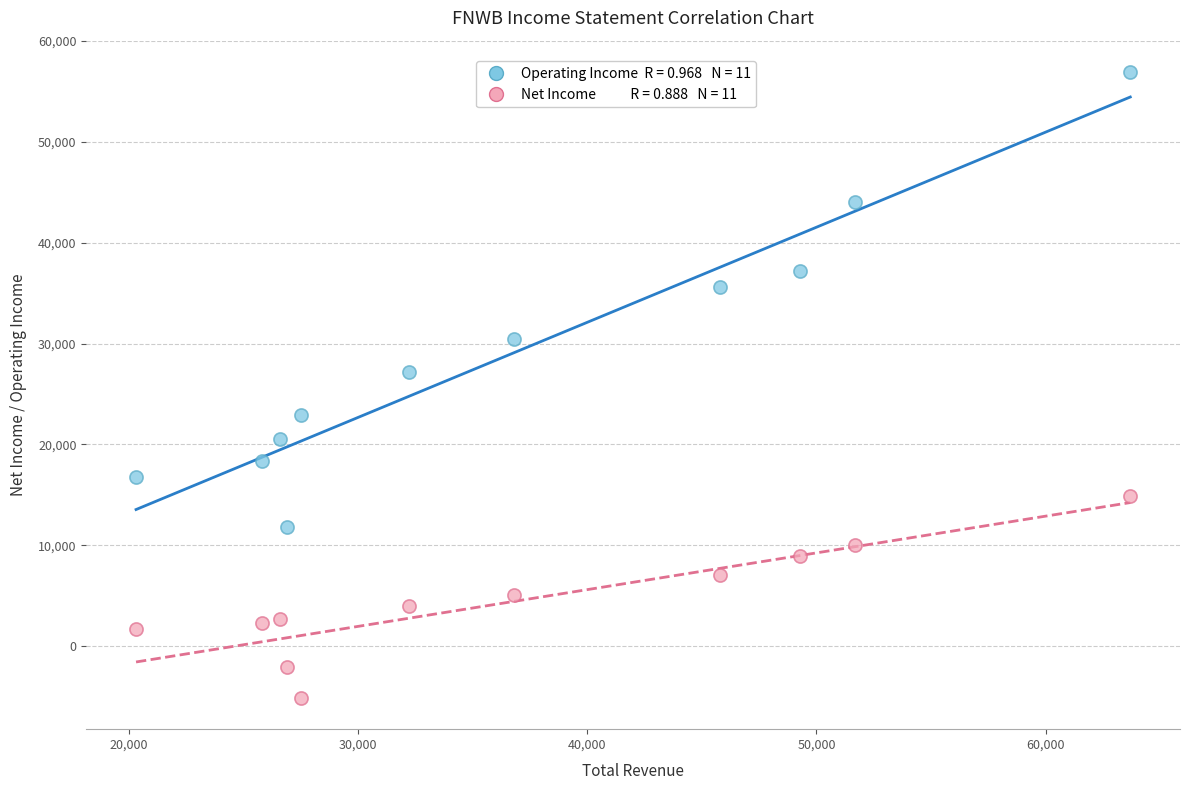

Across all data points, what is the range of Y values (max minus min)?

62000